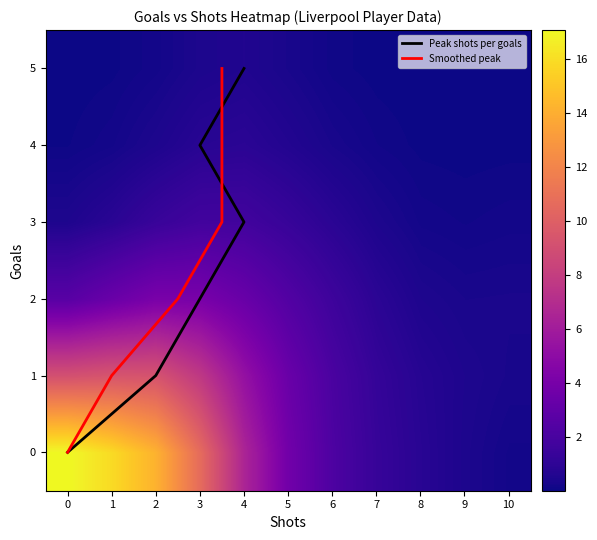

At which label does the data first exceed 3?

3